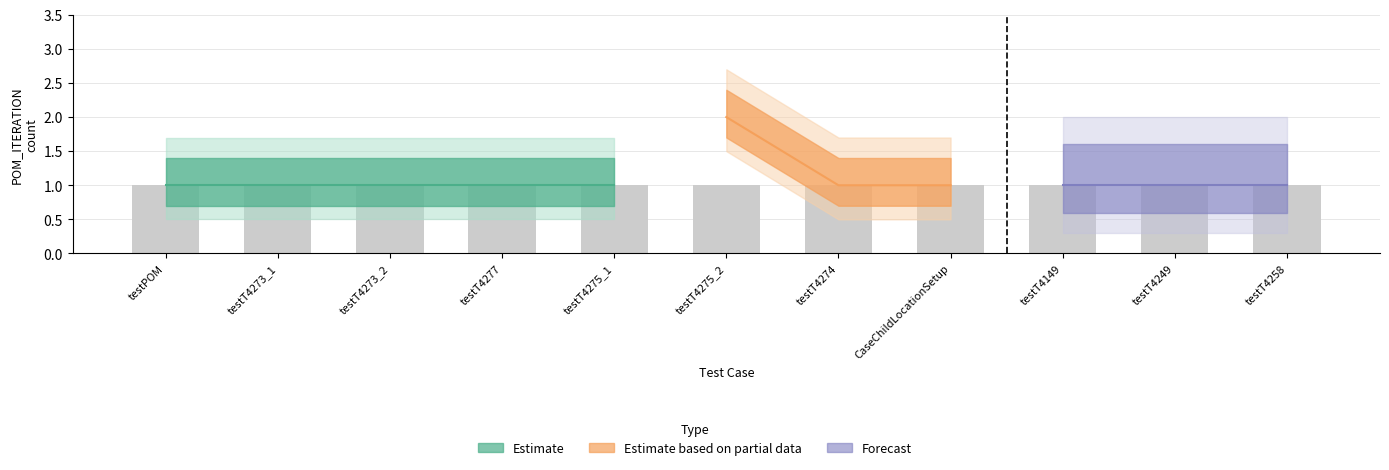

Are the bars grouped side by side (vs. stacked)?

Yes